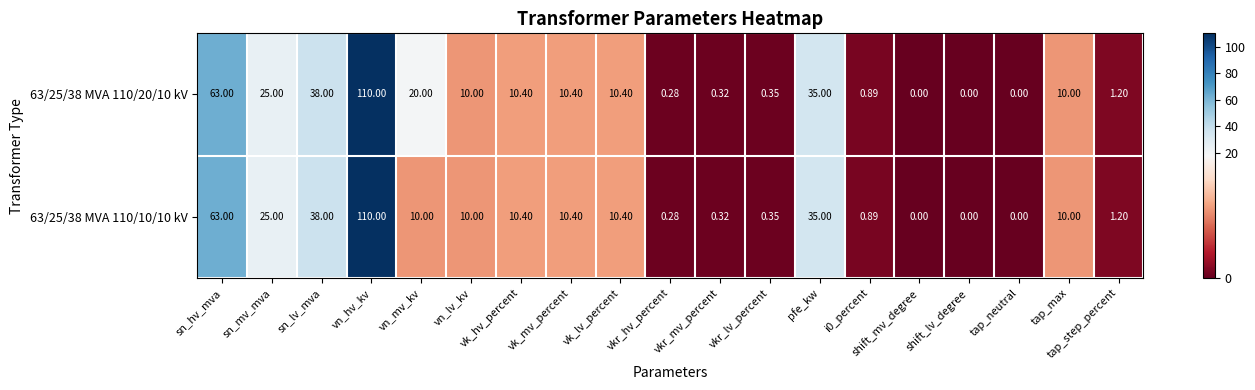

Is the value of 63/25/38 MVA 110/20/10 kV at vkr_hv_percent greater than the value of 63/25/38 MVA 110/10/10 kV at vk_mv_percent?

No